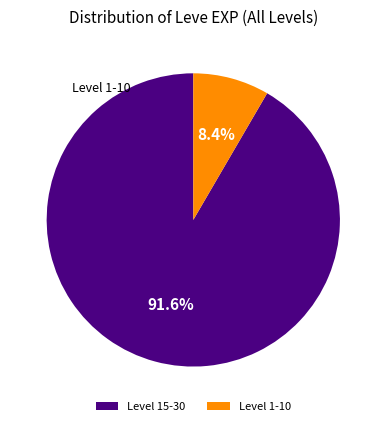

Do Level 1-10 and Level 15-30 together represent more than half of the pie?

Yes